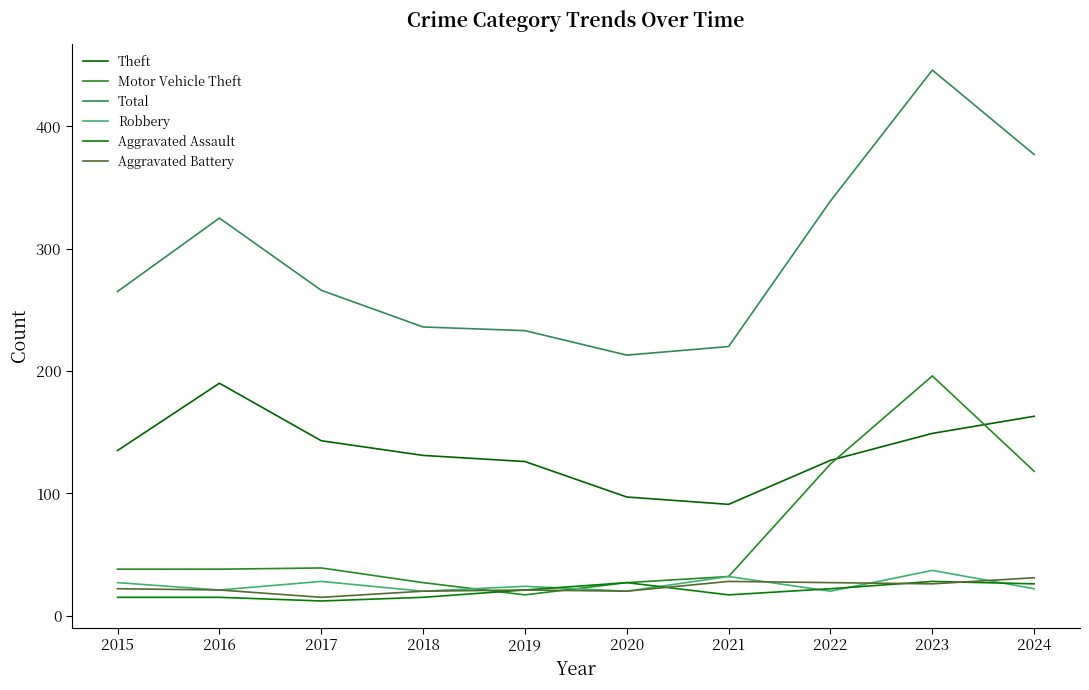

What is the sum of all Aggravated Battery values?

231